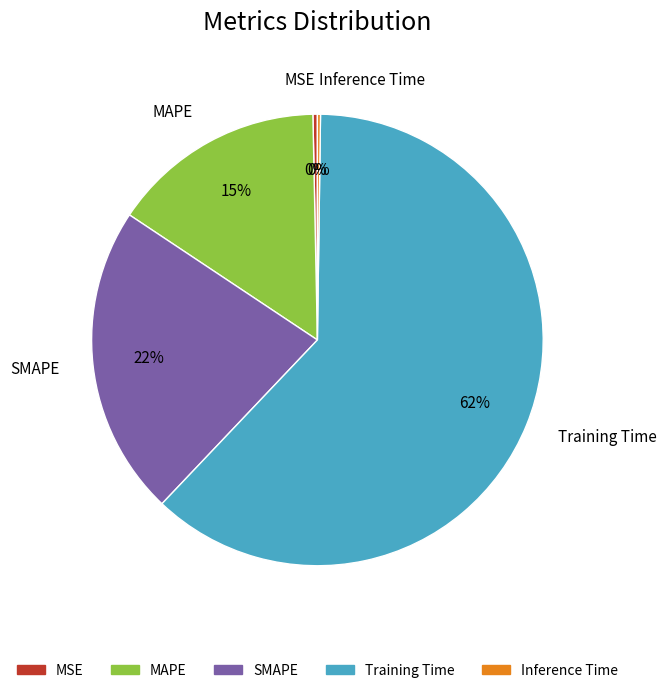

Which slice is the largest?

Training Time